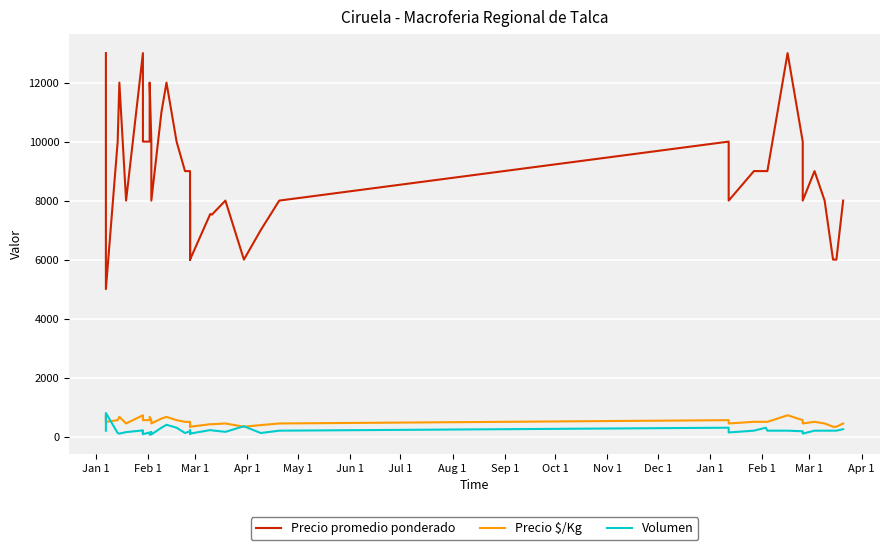

What is the value of the Precio promedio ponderado point at the 12th from the left?

10000